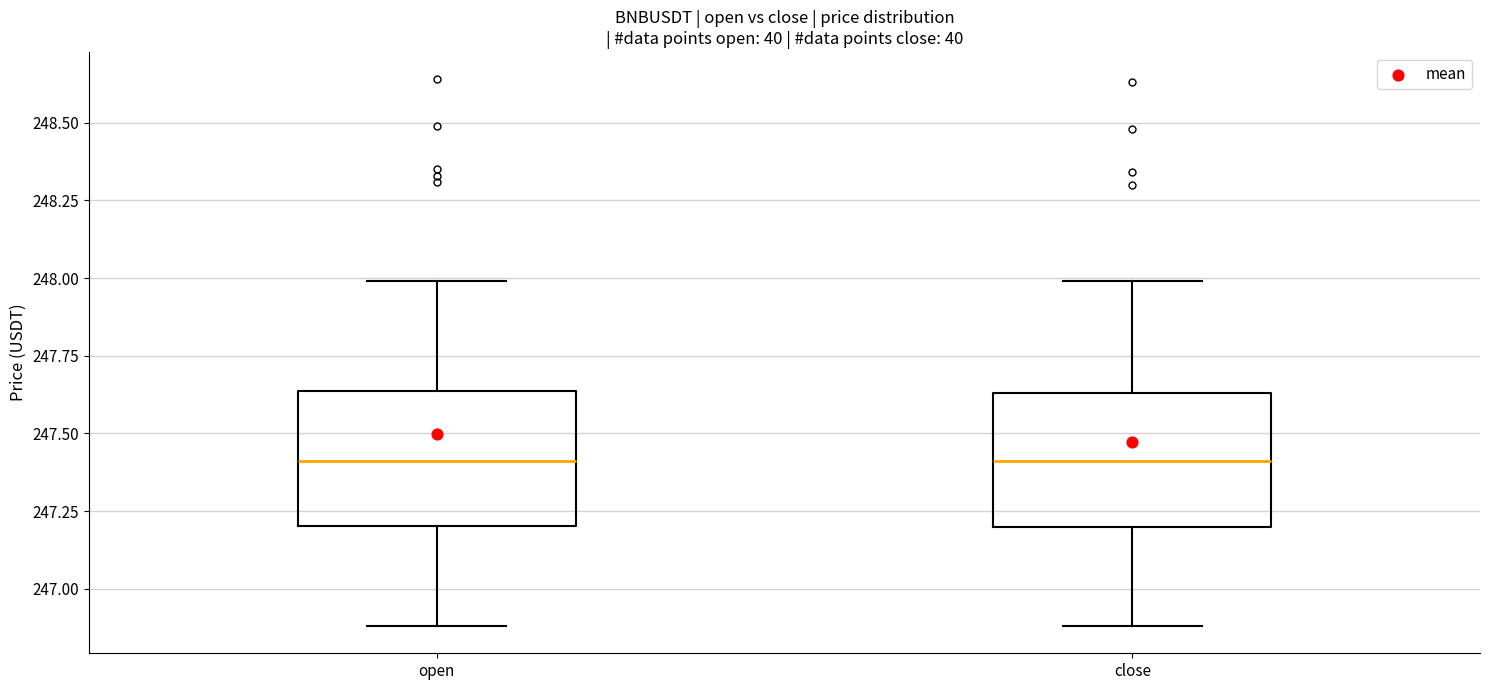

Reading left to right, read every box against the y-axis: the position of its median line, the range the box covers, and the ends of its whiskers. The values are not printed on the chart, so give them approximately, as read against the axis.

open: median 247.40, box 247.20 to 247.65, whiskers 246.90 to 248.00
close: median 247.40, box 247.20 to 247.65, whiskers 246.90 to 248.00